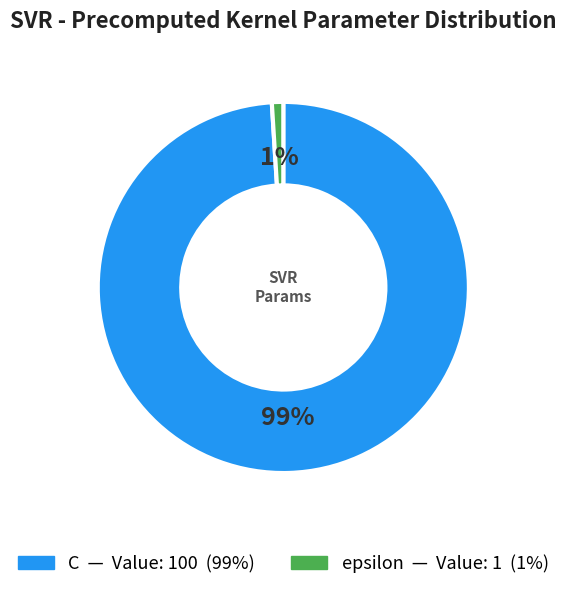

To the nearest percent, what is the average slice percentage?

50%